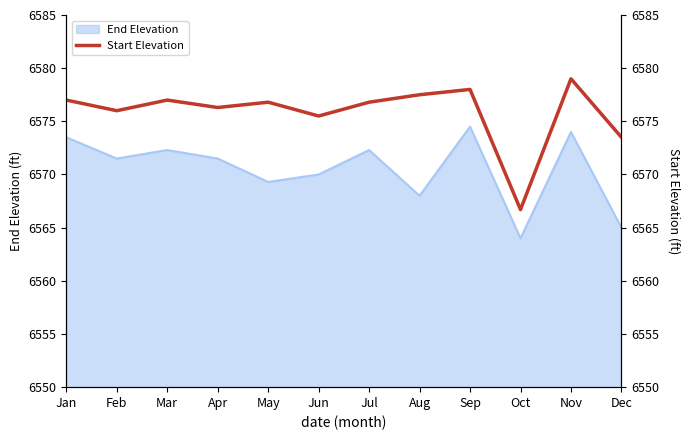

How many interior local valleys (lower than both neighbors) does the data have?

4